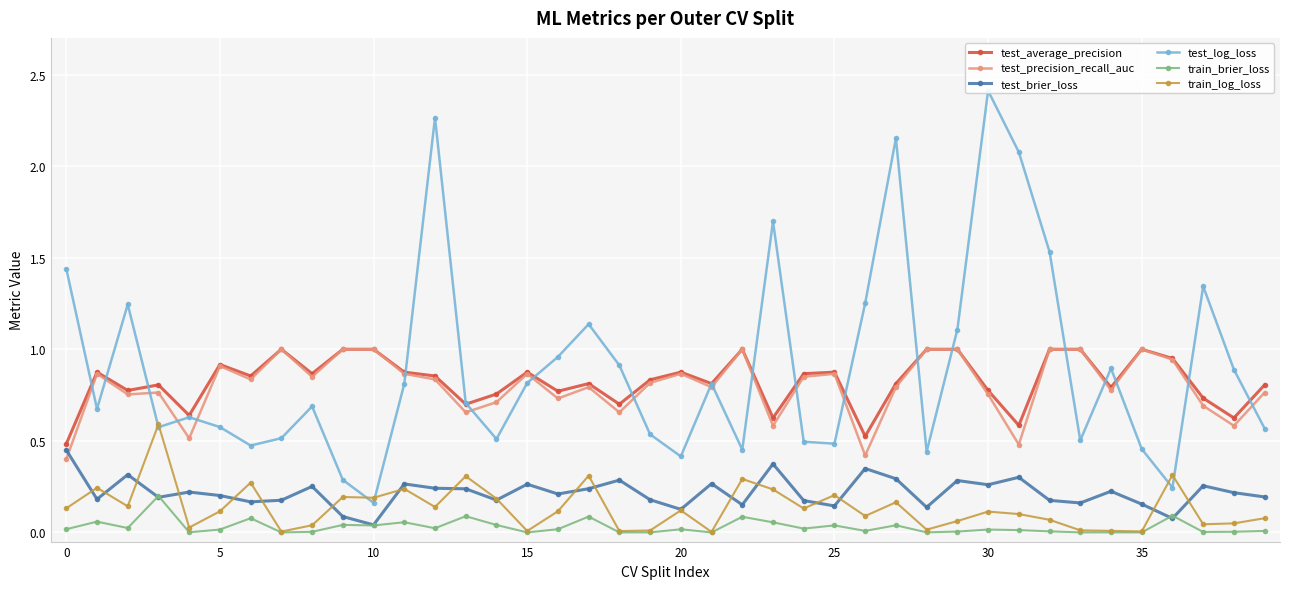

Rank the series at 27 from lowest to highest value.

train_brier_loss, train_log_loss, test_brier_loss, test_precision_recall_auc, test_average_precision, test_log_loss